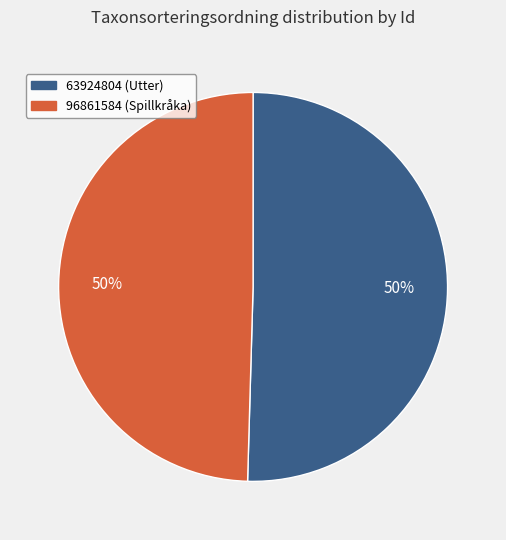

To the nearest percent, what percentage of the pie is 96861584?

50%